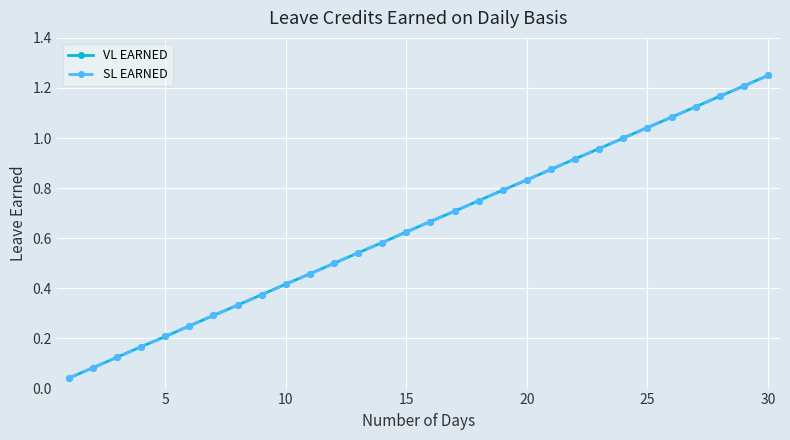

At how many categories does at least one series exceed 0?

30